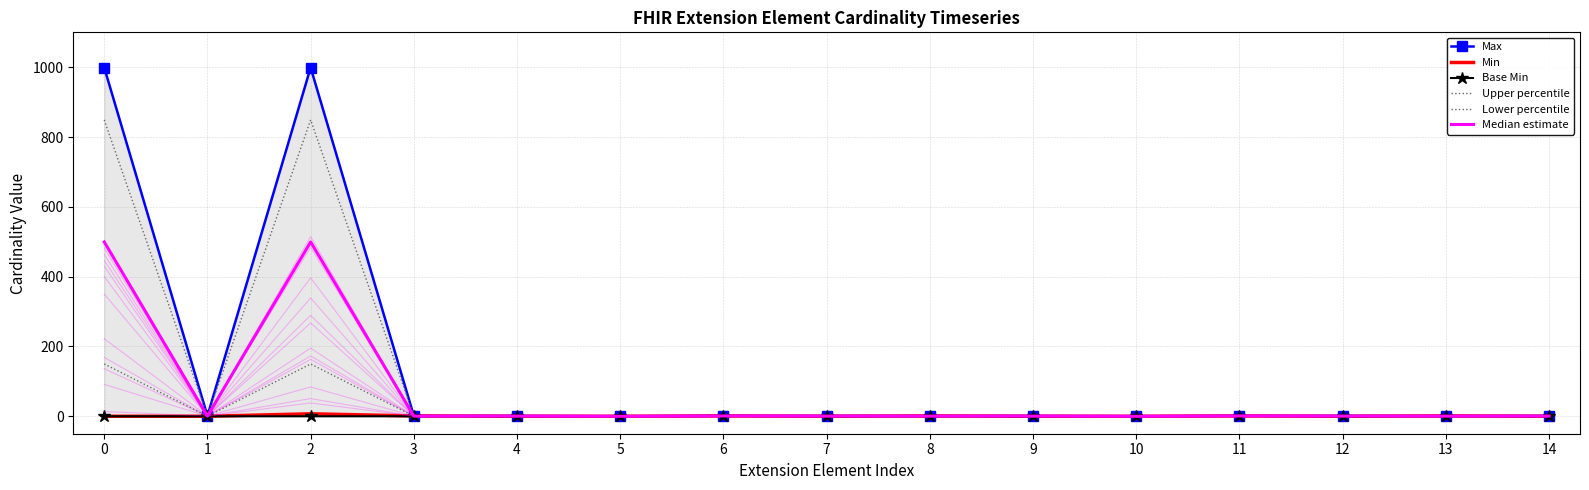

Reading right to left, list all the values displayed in this chart.

Max: 14=1.0	13=1.0	12=1.0	11=1.0	10=0.0	9=1.0	8=1.0	7=1.0	6=1.0	5=0.0	4=1.0	3=1.0	2=999.0	1=1.0	0=999.0
Min: 14=0.0	13=1.0	12=0.0	11=1.0	10=0.0	9=0.0	8=1.0	7=0.0	6=1.0	5=0.0	4=0.0	3=1.0	2=7.0	1=0.0	0=0.0
Base Min: 14=0.0	13=0.0	12=0.0	11=1.0	10=0.0	9=0.0	8=0.0	7=0.0	6=1.0	5=0.0	4=0.0	3=0.0	2=0.0	1=0.0	0=0.0
Upper percentile: 14=0.8	13=0.8	12=0.8	11=0.8	10=0.0	9=0.8	8=0.8	7=0.8	6=0.8	5=0.0	4=0.8	3=0.8	2=849.1	1=0.8	0=849.1
Lower percentile: 14=0.1	13=0.1	12=0.1	11=1.1	10=0.0	9=0.1	8=0.1	7=0.1	6=1.1	5=0.0	4=0.1	3=0.1	2=149.8	1=0.1	0=149.8
Median estimate: 14=0.5	13=0.5	12=0.5	11=1.0	10=0.0	9=0.5	8=0.5	7=0.5	6=1.0	5=0.0	4=0.5	3=0.5	2=499.5	1=0.5	0=499.5